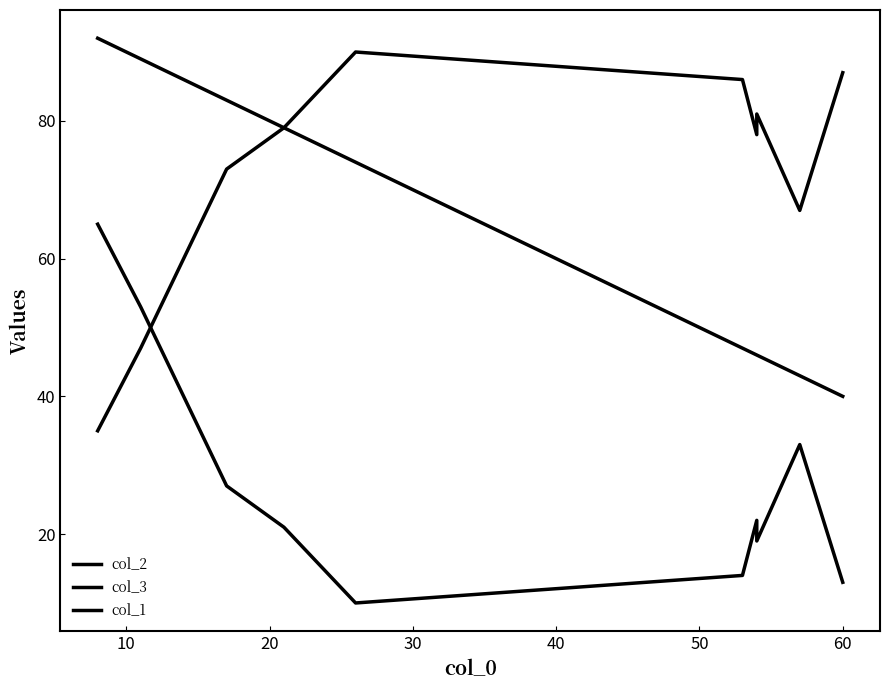

What is the spread (max minus min) of values at 10?

42